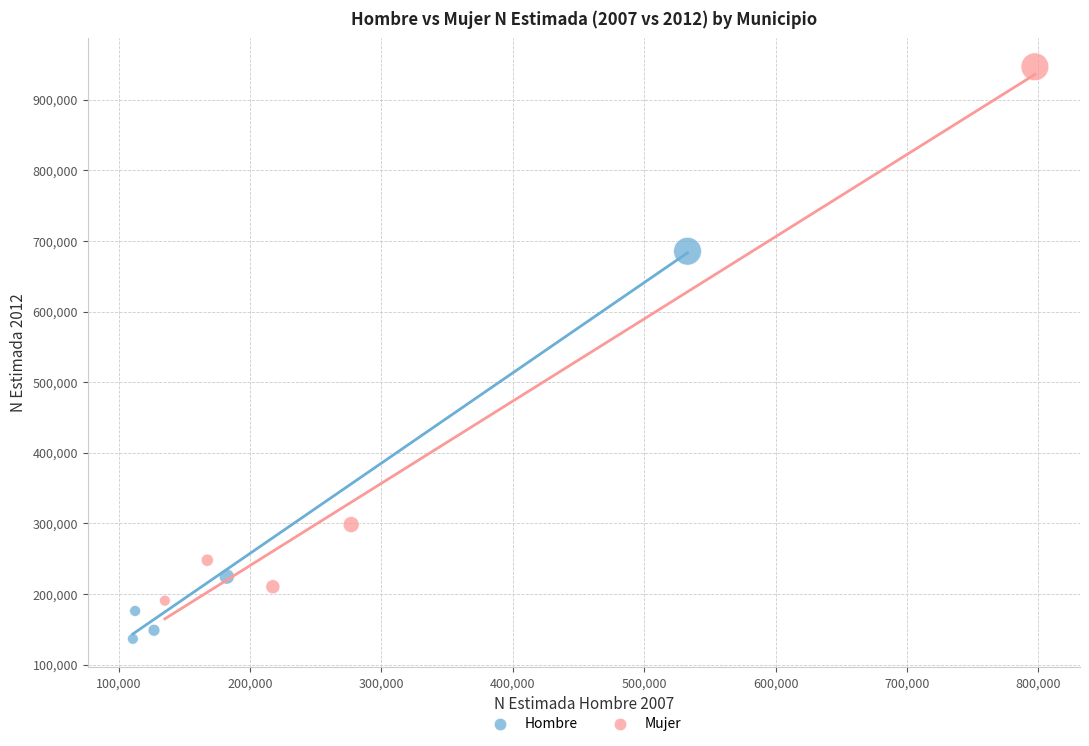

Which series contains the highest Y value?

Mujer